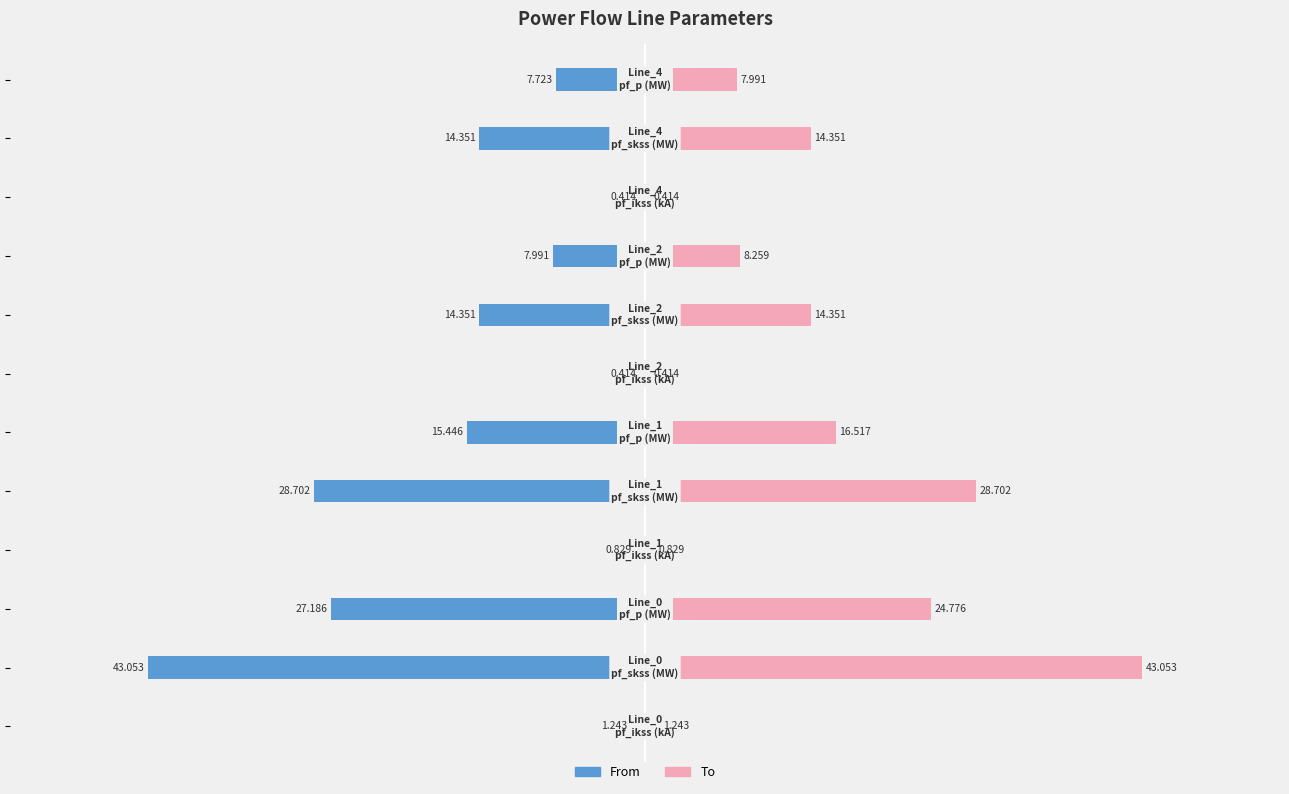

Does the chart contain stacked bars?

No